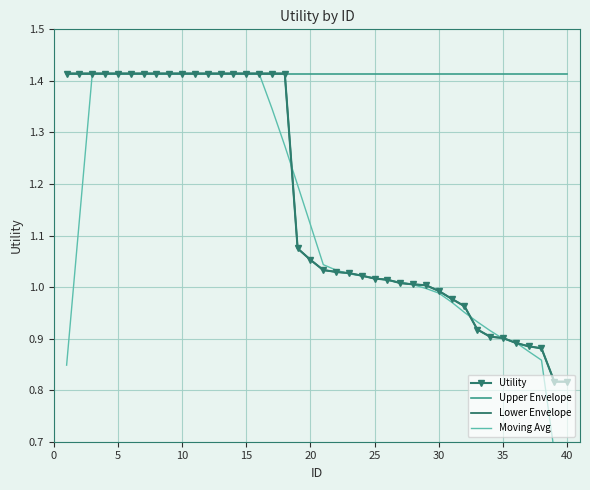

Is the value of Moving Avg at 32 greater than the value of Upper Envelope at 40?

No